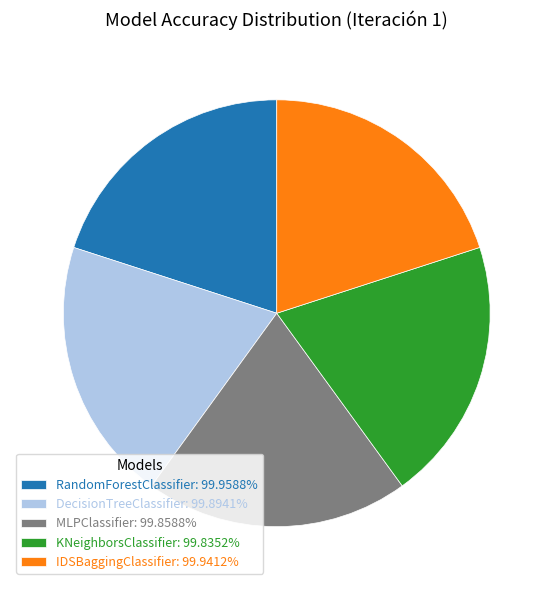

Do MLPClassifier: 99.8588% and RandomForestClassifier: 99.9588% together represent more than half of the pie?

No